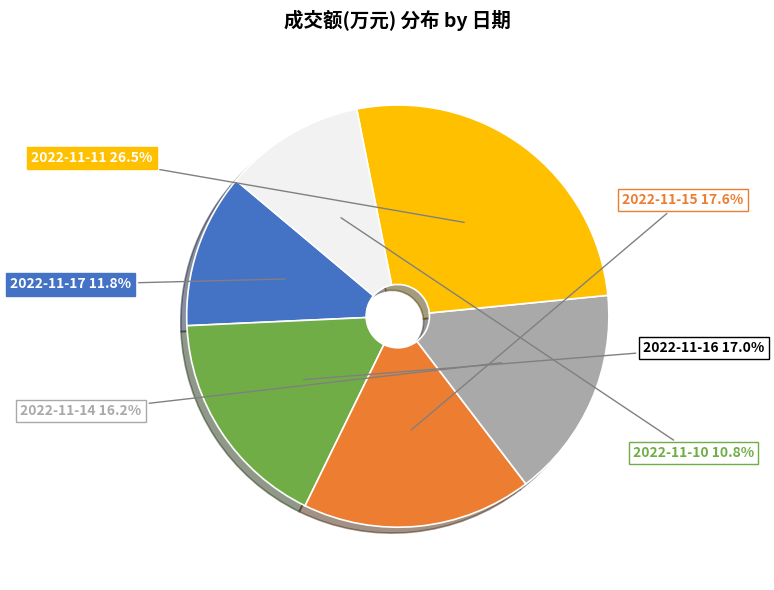

Does any single category account for the majority?

No